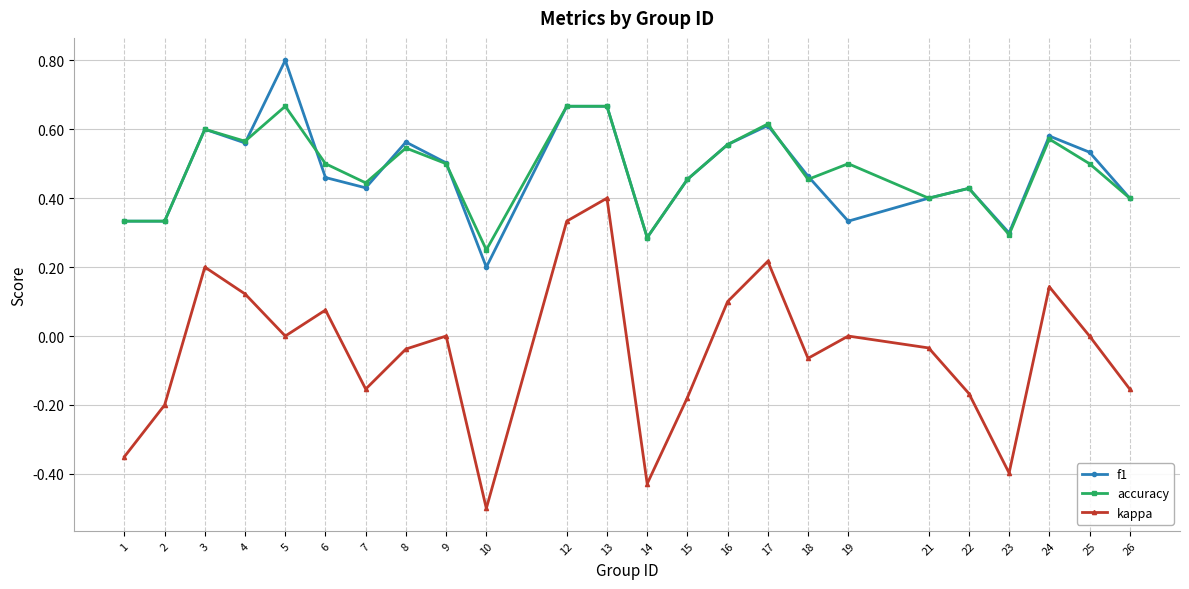

At which label is accuracy closest to 0?

10